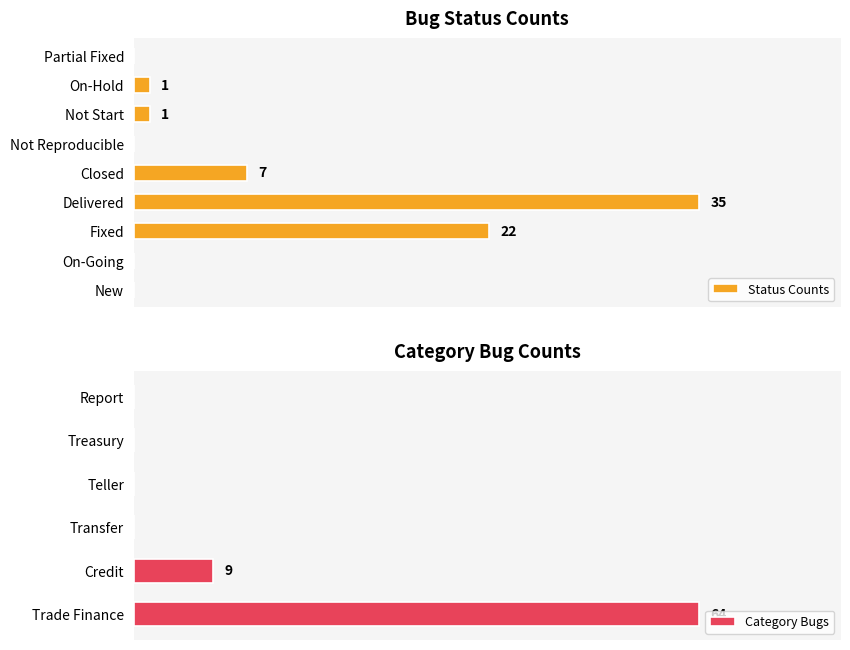

What is the difference between the second highest and minimum values?

22